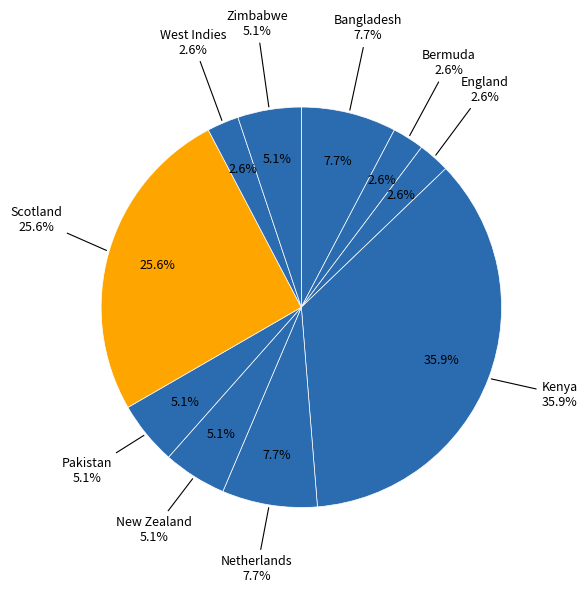

Which slice is the largest?

Kenya